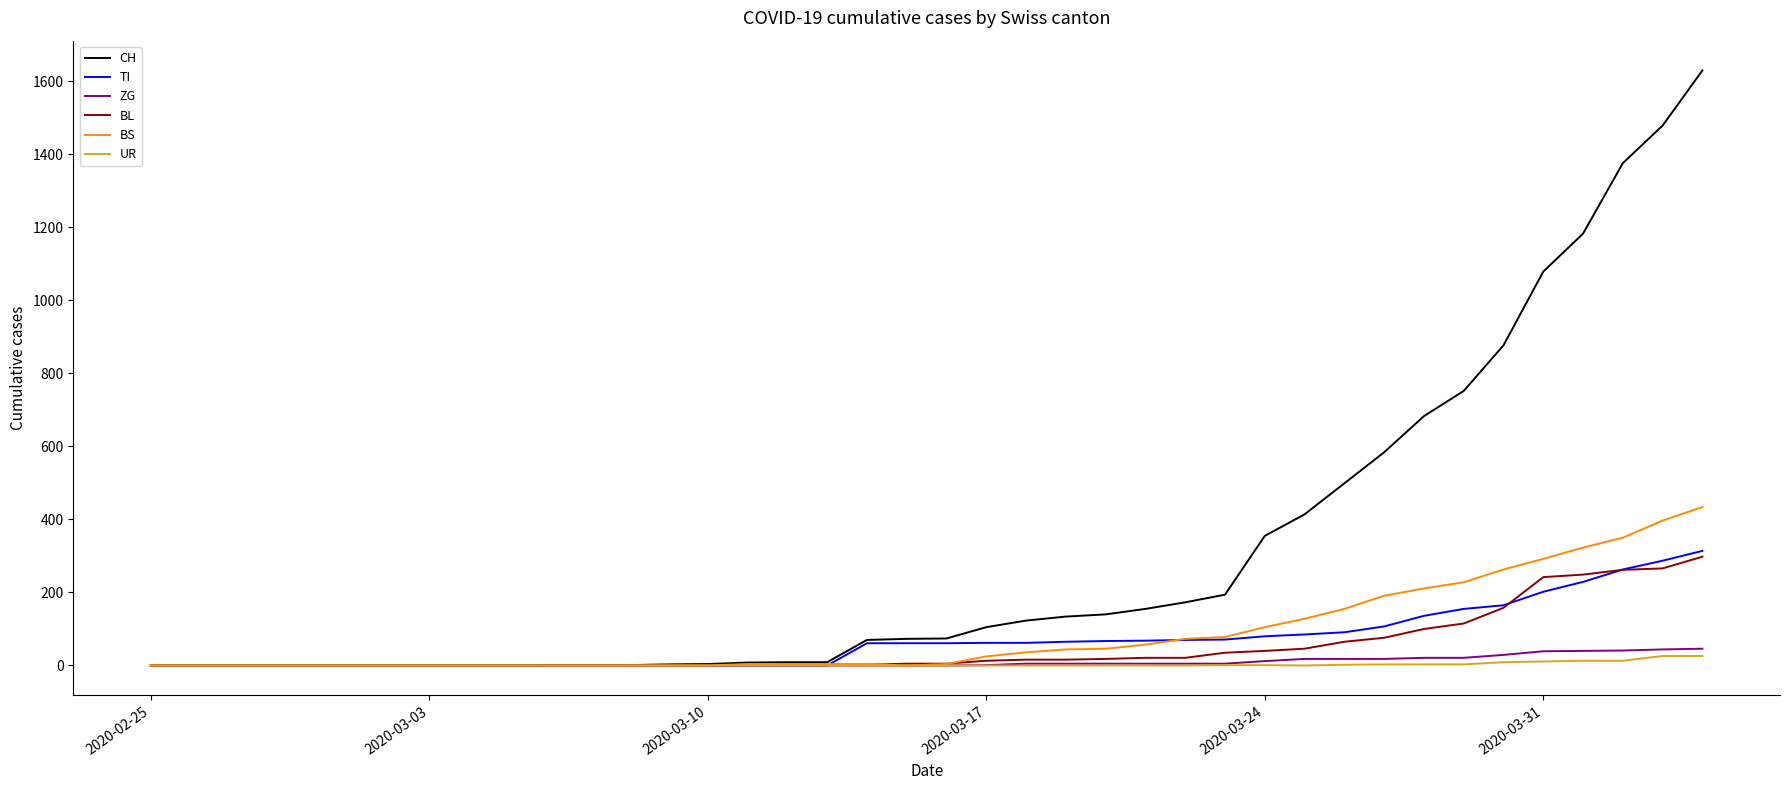

What is the average value of the TI series?

69